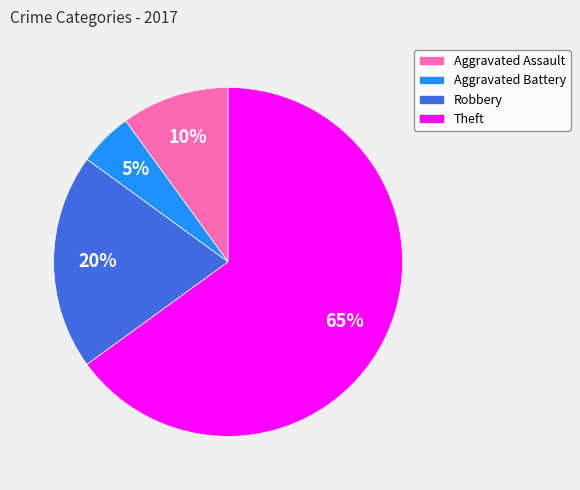

Does any single category account for the majority?

Yes